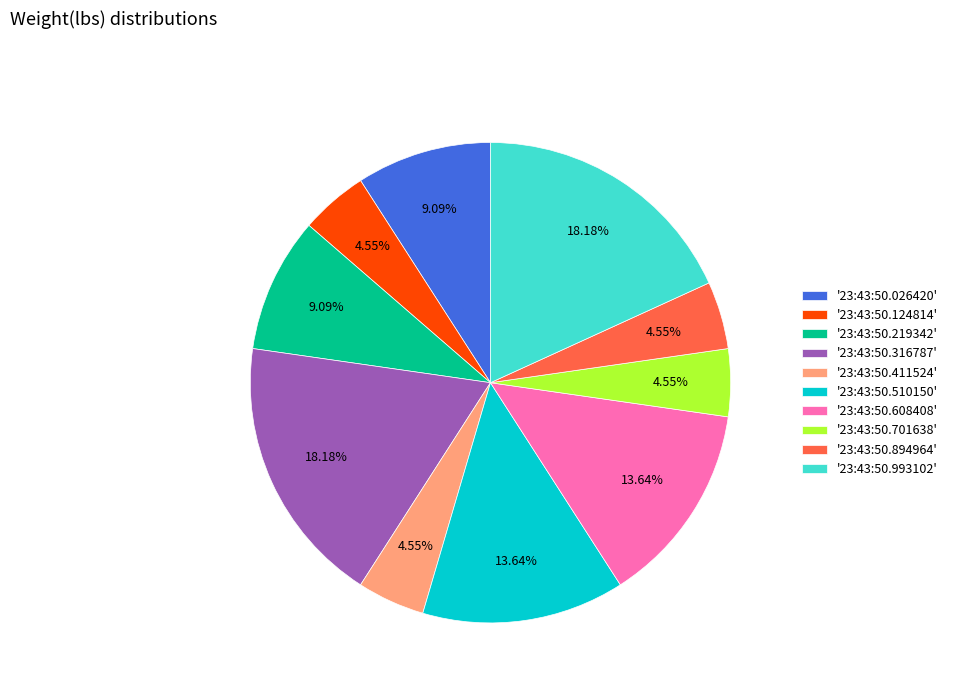

Which has a higher value, '23:43:50.219342' or '23:43:50.510150'?

'23:43:50.510150'